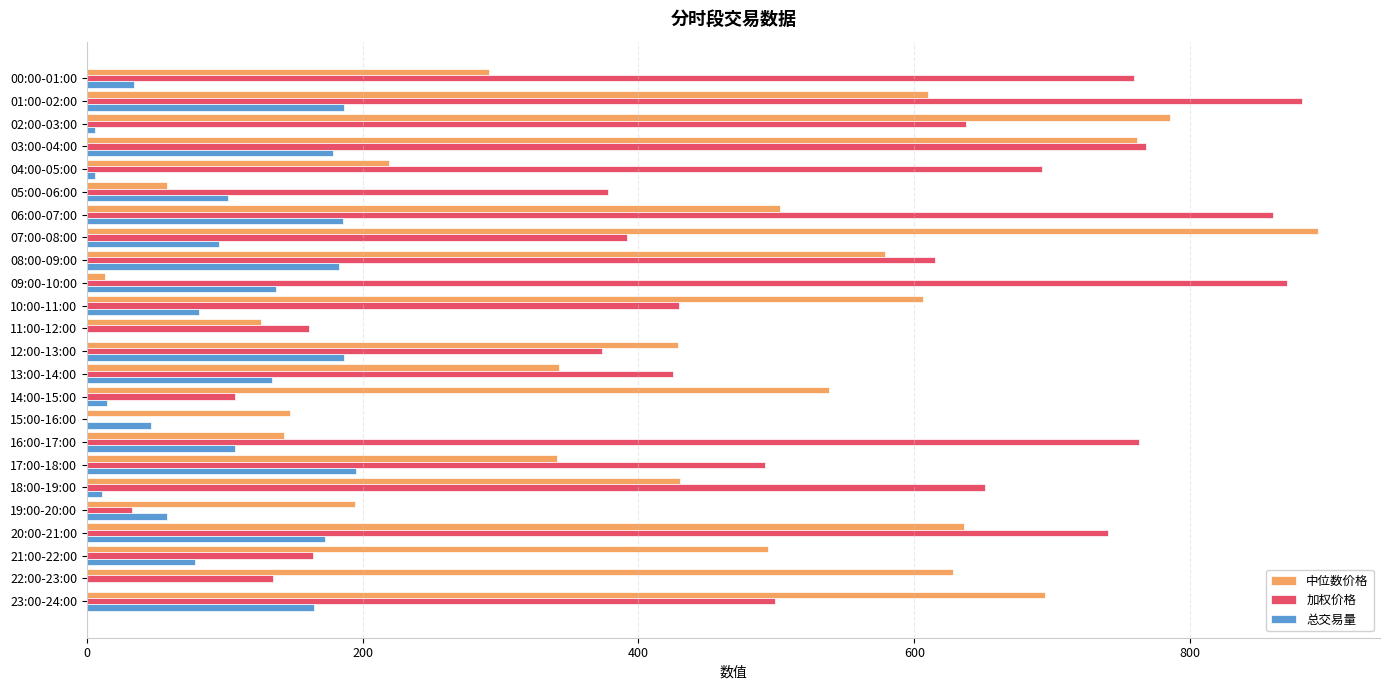

At which label does 总交易量 reach its peak?

17:00-18:00